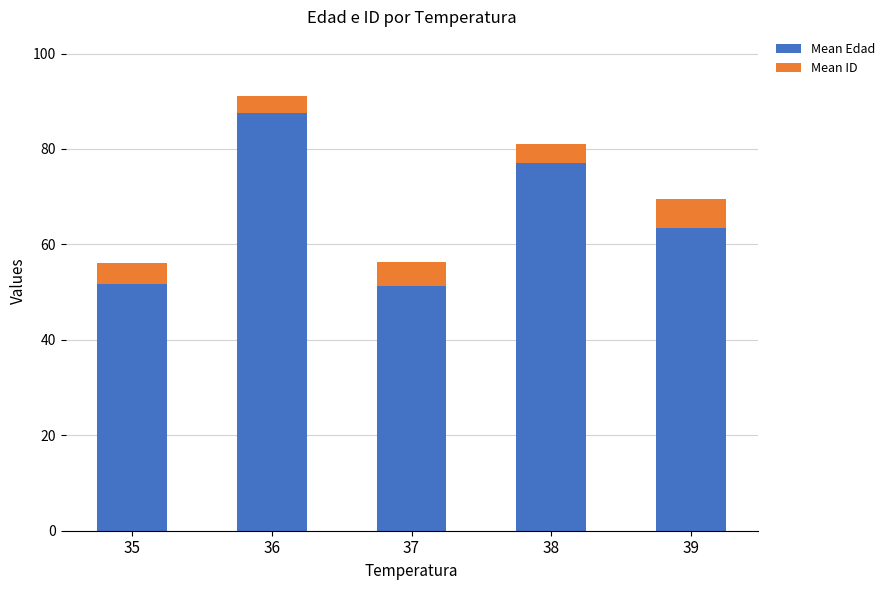

What is the total value across all series at 36?

91.0